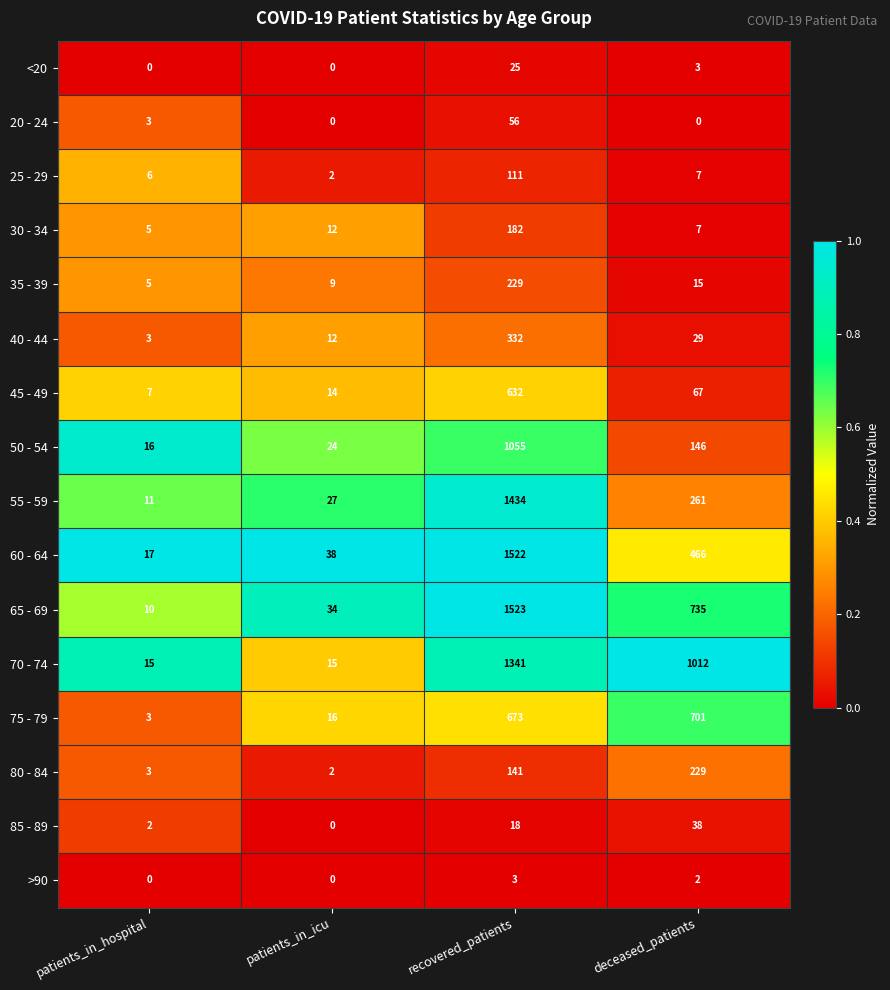

What is the difference between the maximum and second lowest values in the 35 - 39 series?

220